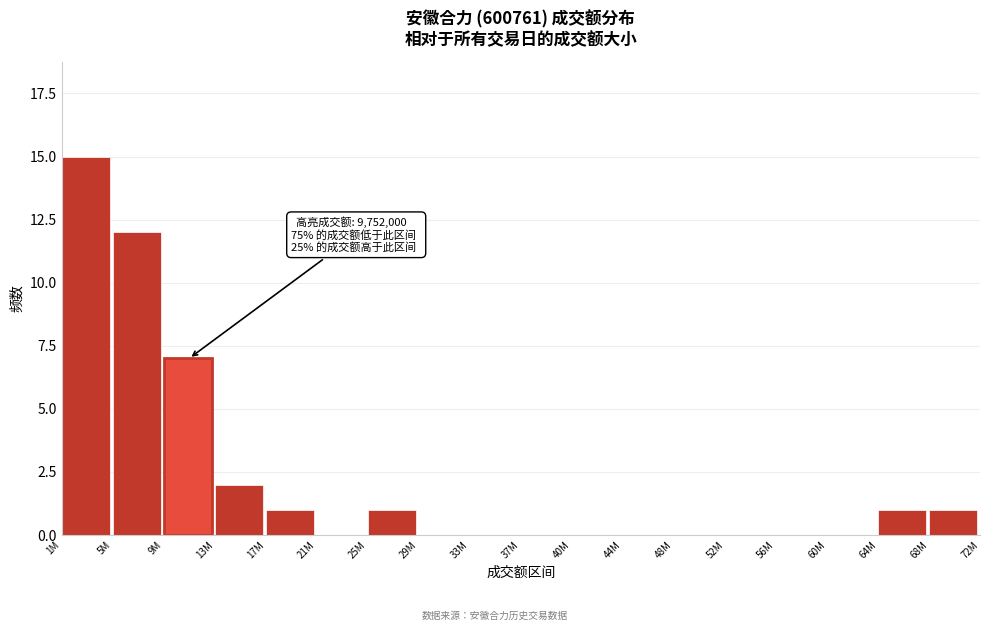

Reading left to right, transcribe all the data shown in this chart.

1M=15	5M=12	9M=7	13M=2	17M=1	21M=0	25M=1	29M=0	33M=0	37M=0	40M=0	44M=0	48M=0	52M=0	56M=0	60M=0	64M=1	68M=1